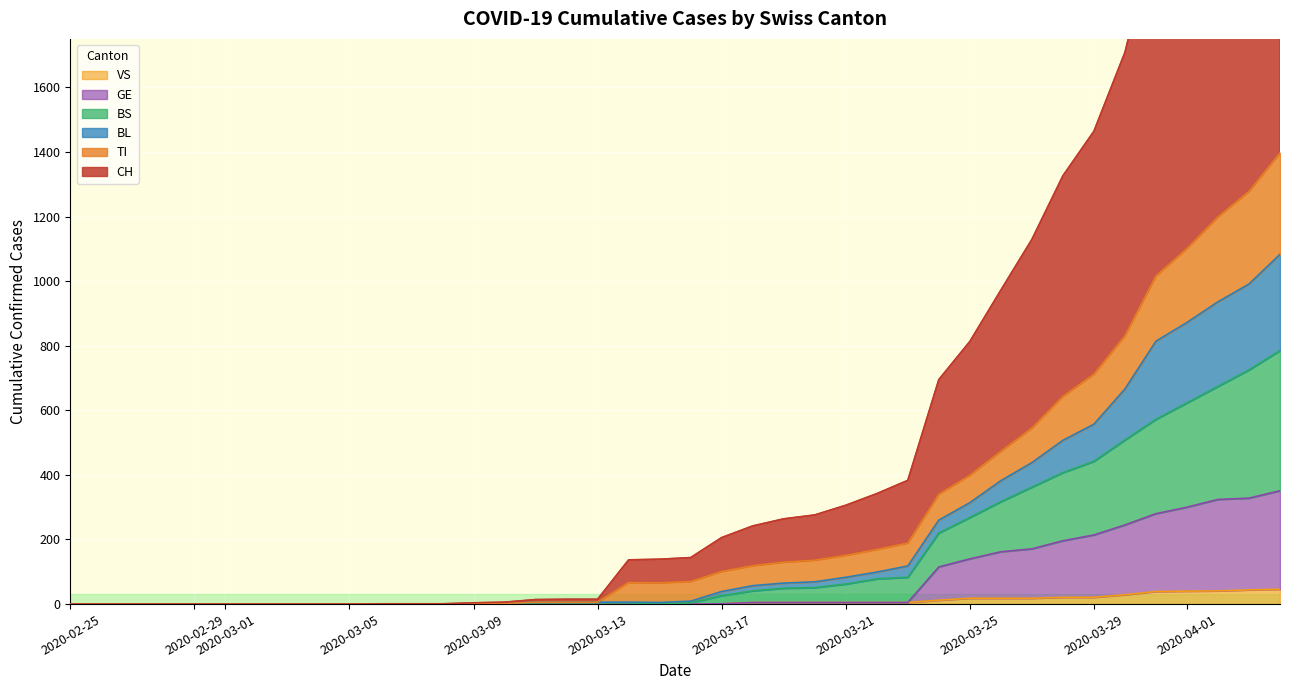

What is the highest value of the VS series?

46